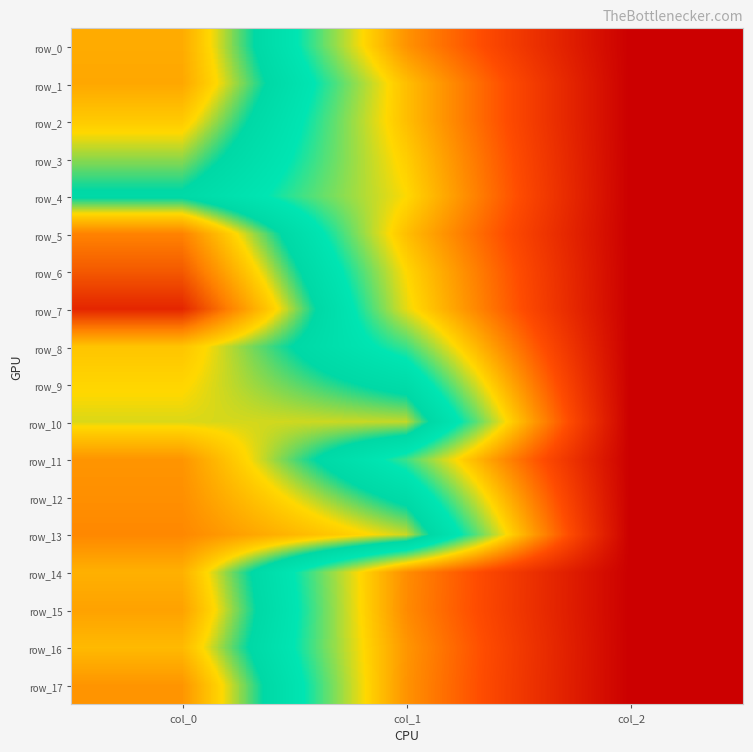

What is the approximate value of row_0 at col_1?

378.0